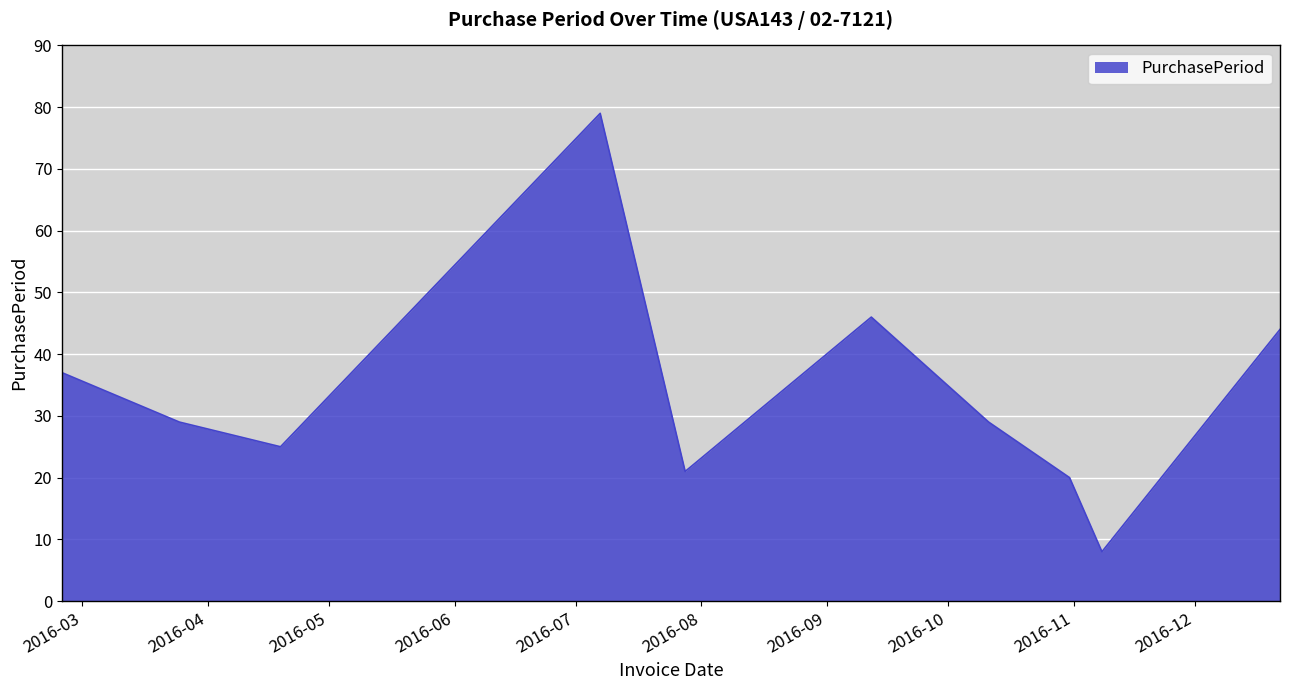

Does the chart have visible grid lines?

Yes